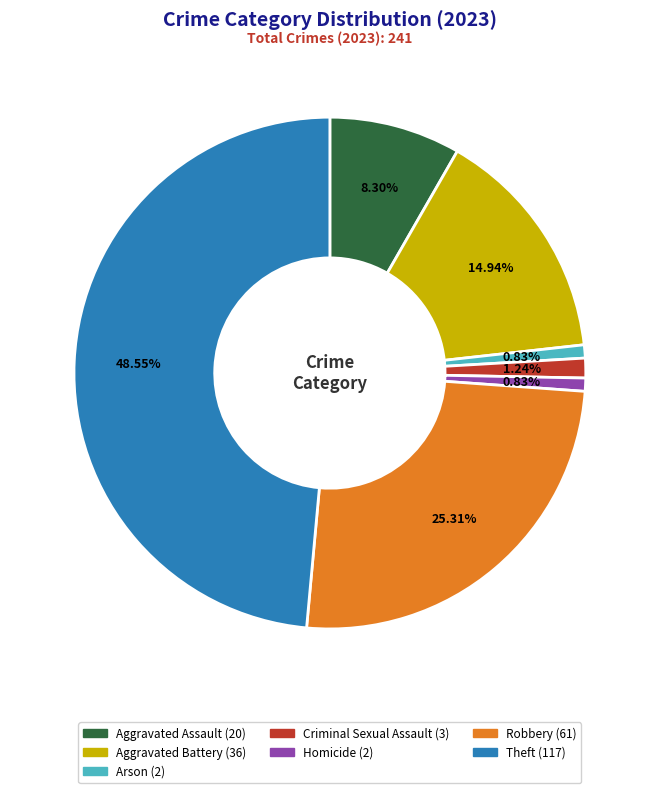

What percentage is the Arson slice, to the nearest percent?

1%